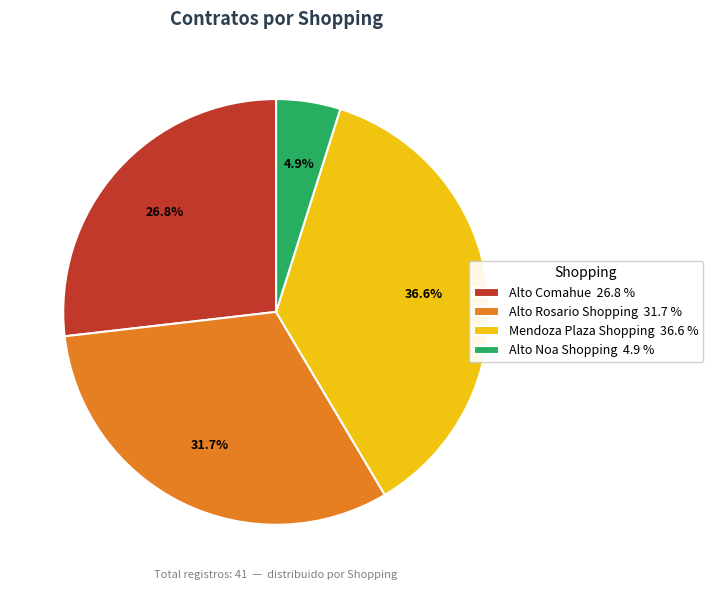

Do Alto Comahue and Mendoza Plaza Shopping together represent more than half of the pie?

Yes